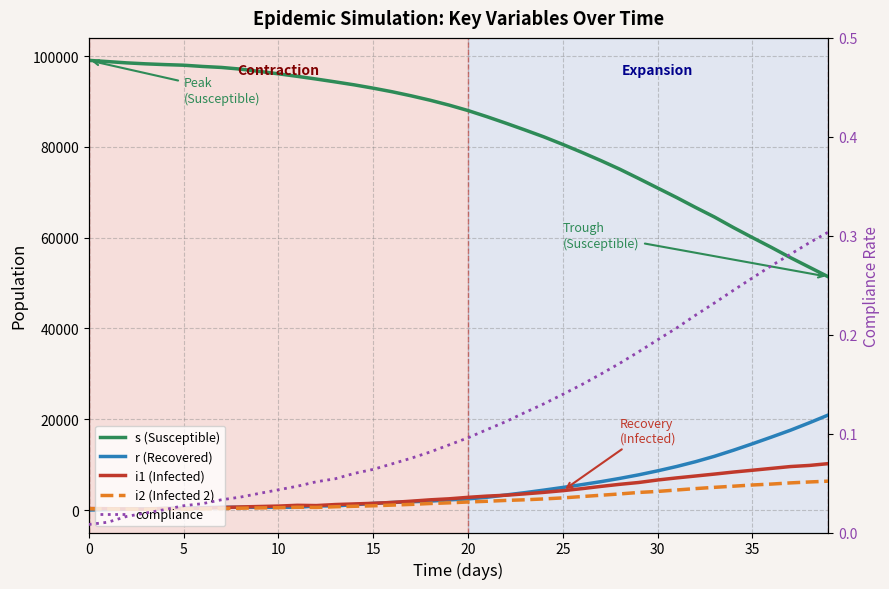

True or false: i2 (Infected 2) has more than 1 points higher than both neighbors.

True